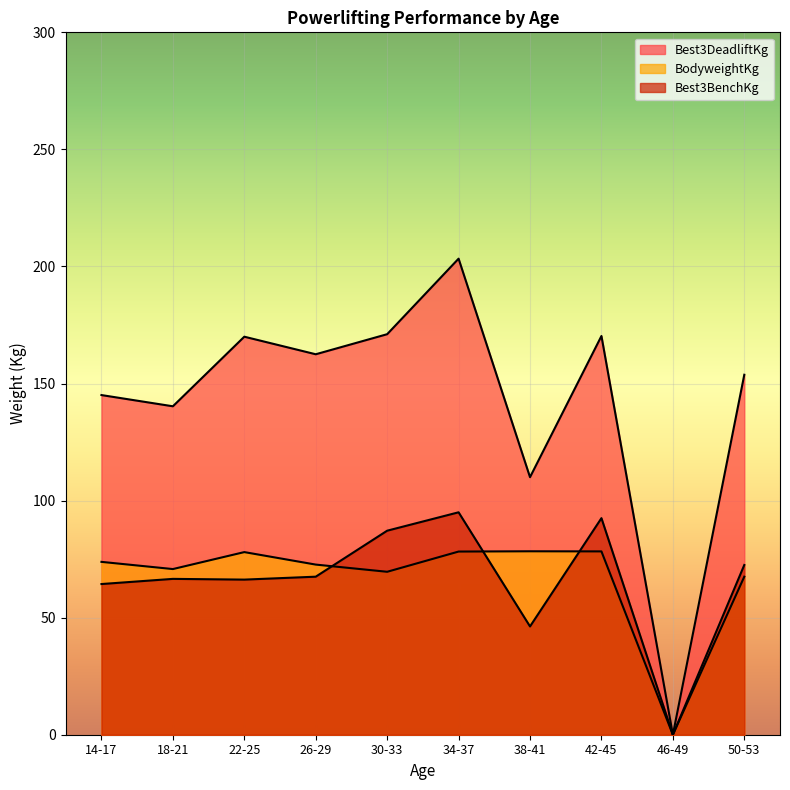

What is the difference between the highest and lowest values at 0?

55.0